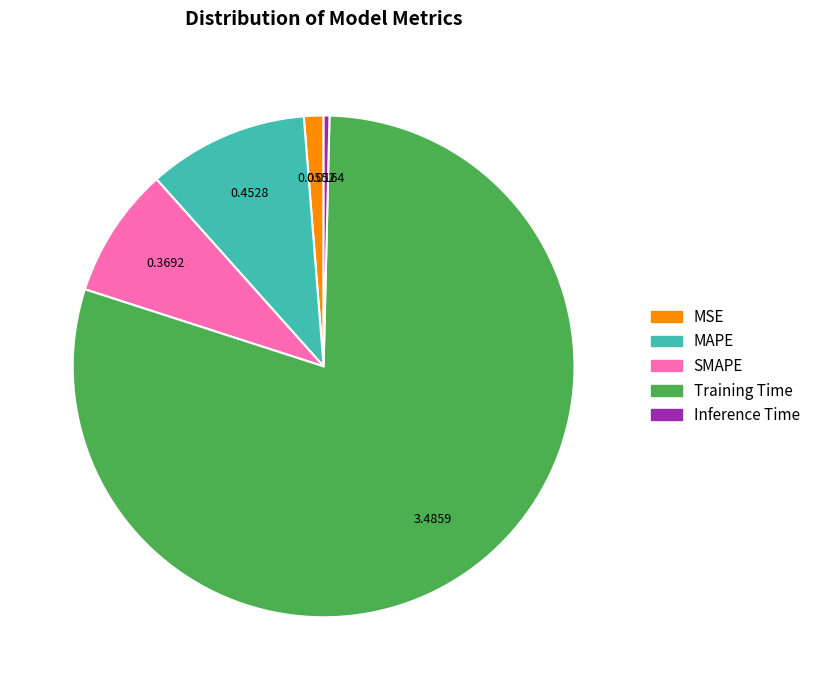

How many segments does this pie chart have?

5